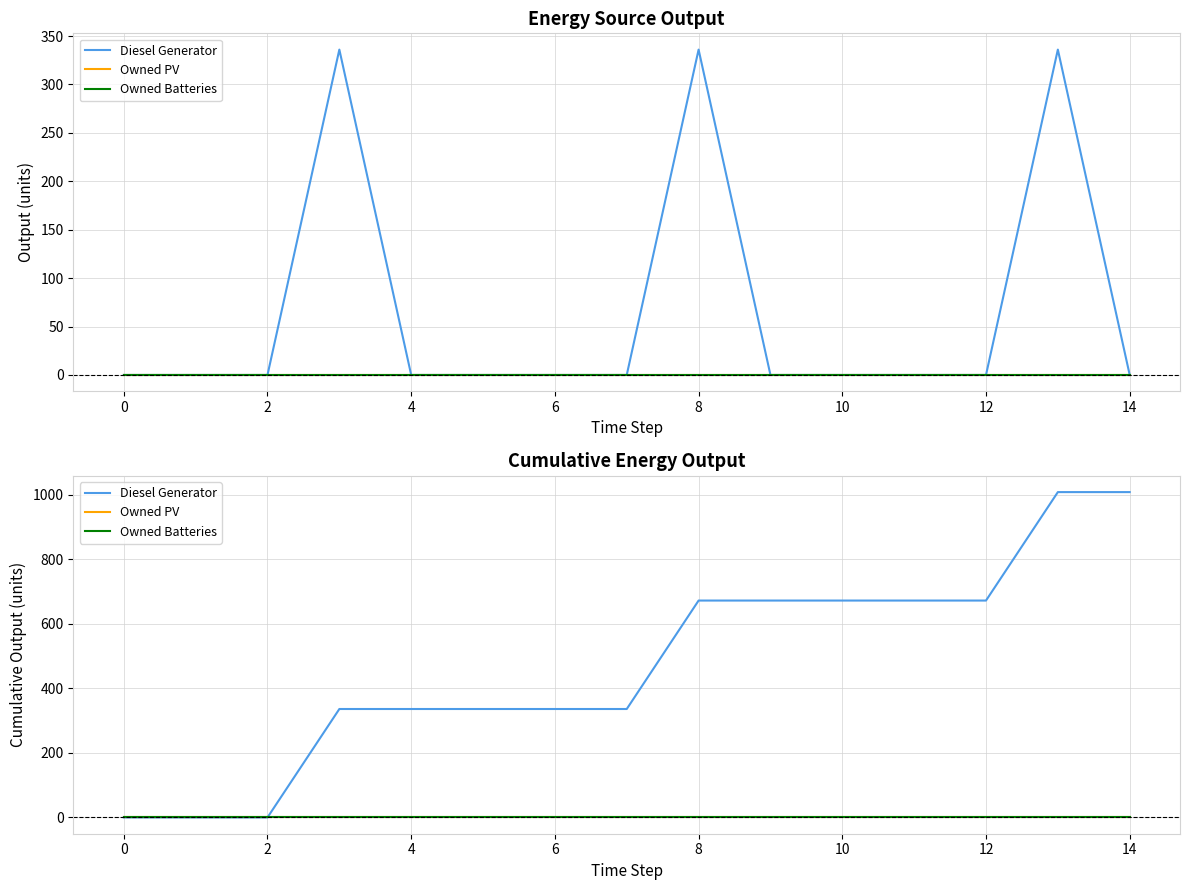

How many Diesel Generator values are between 336 and 672?

10